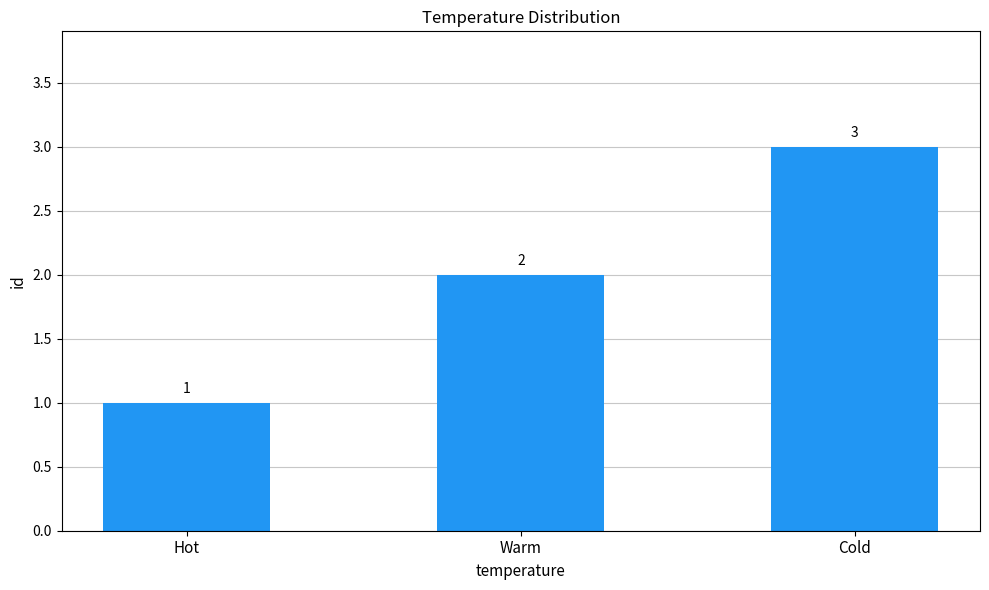

Which has a higher value, Warm or Hot?

Warm